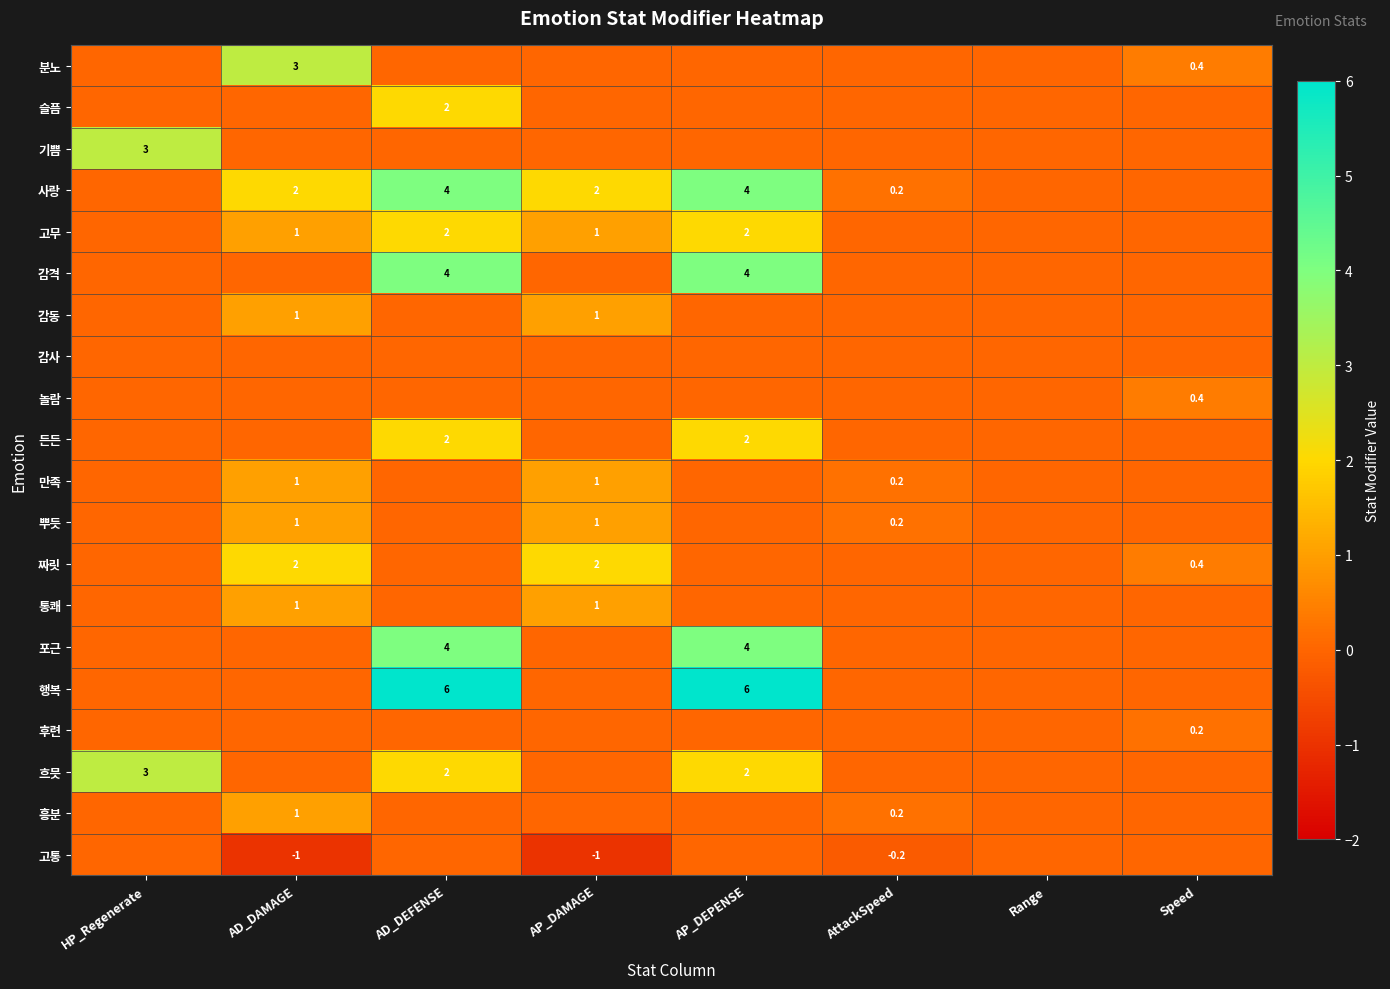

Is it true that 슬픔 equals 1.0 at AD_DEFENSE?

False